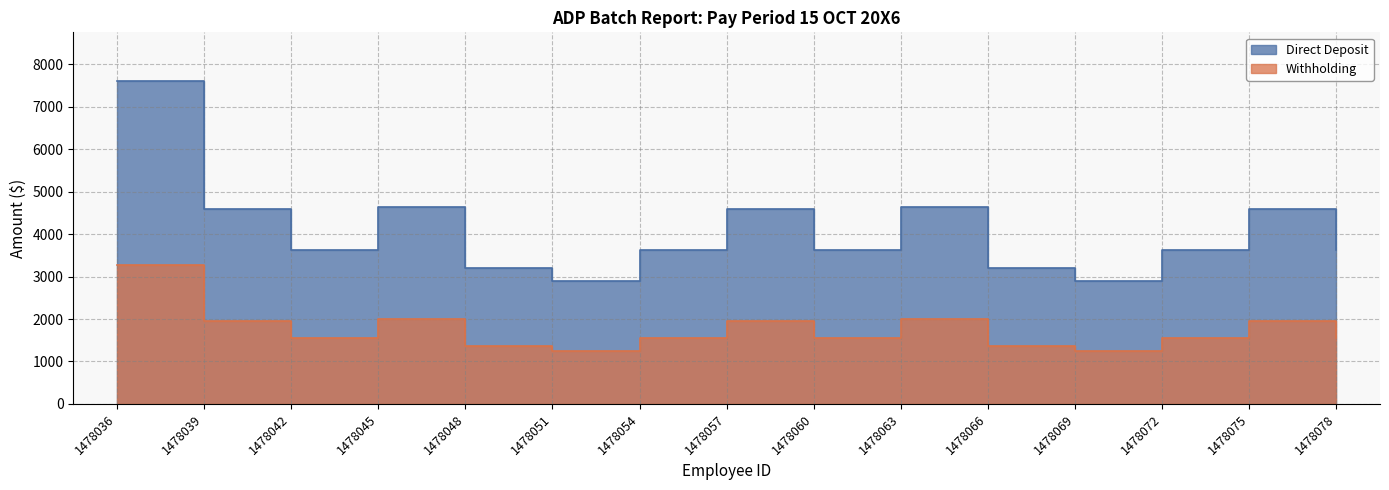

Which category has the lowest value in the Direct Deposit series?

1478051